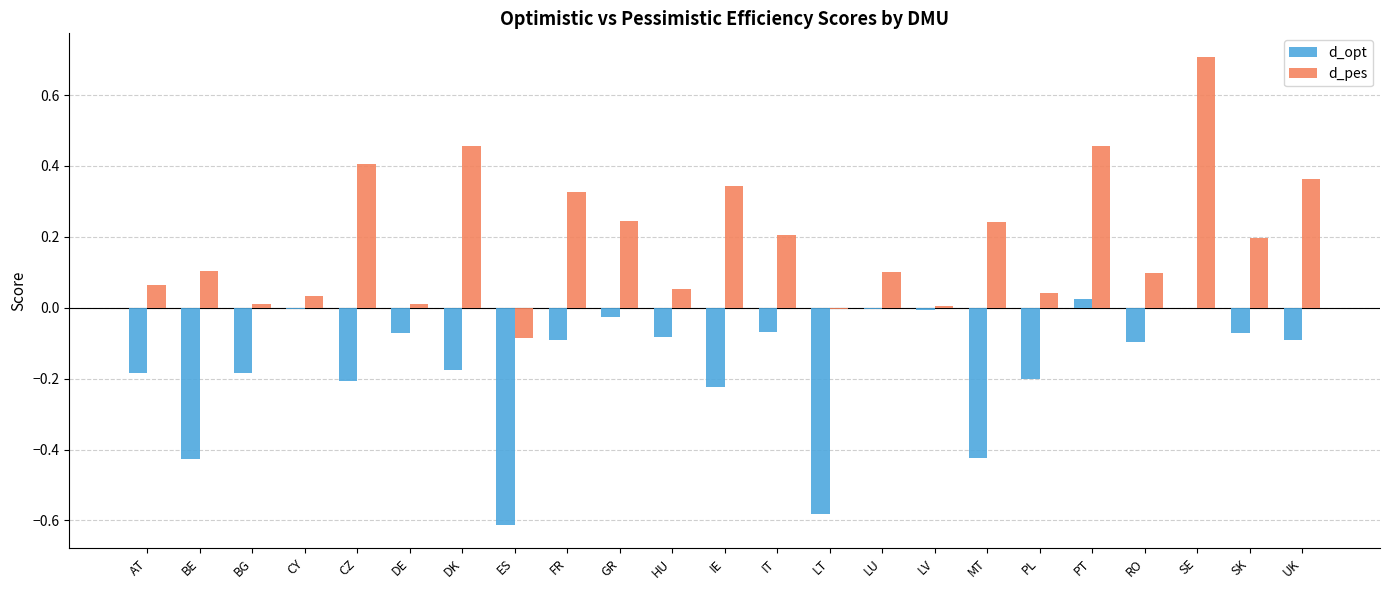

The d_pes series shows 0.0 at BG. True or false?

True